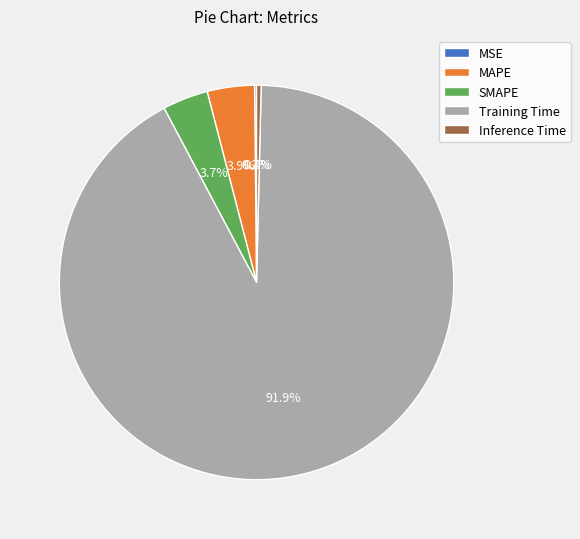

Does any single category account for the majority?

Yes